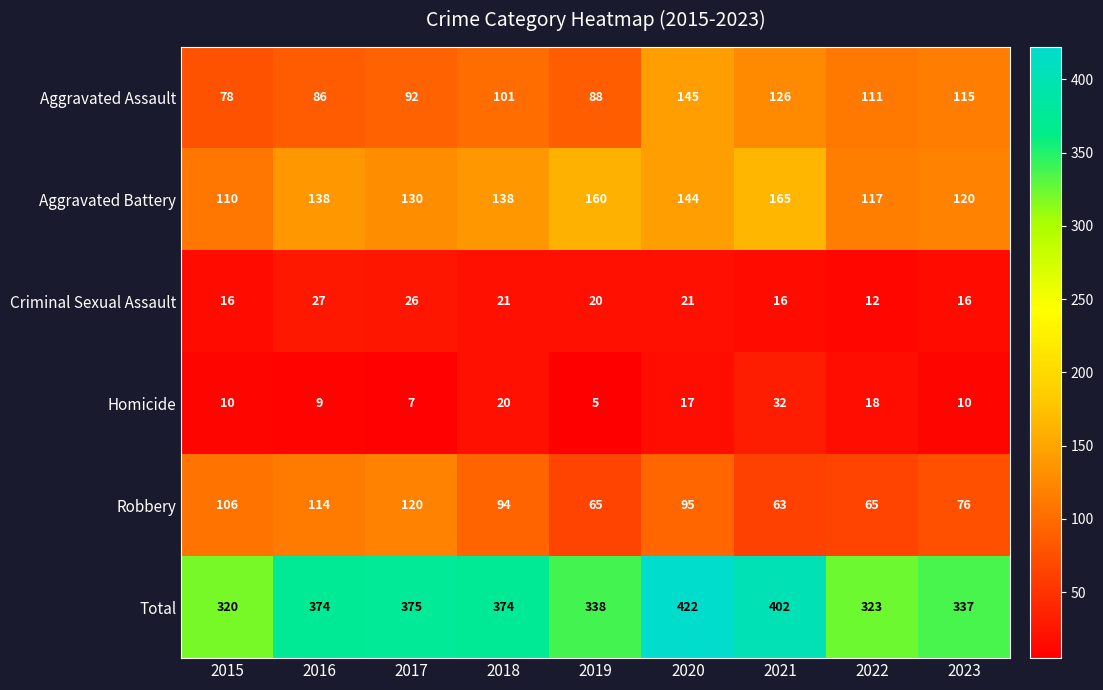

Where is Homicide nearest to the value 18?

2022